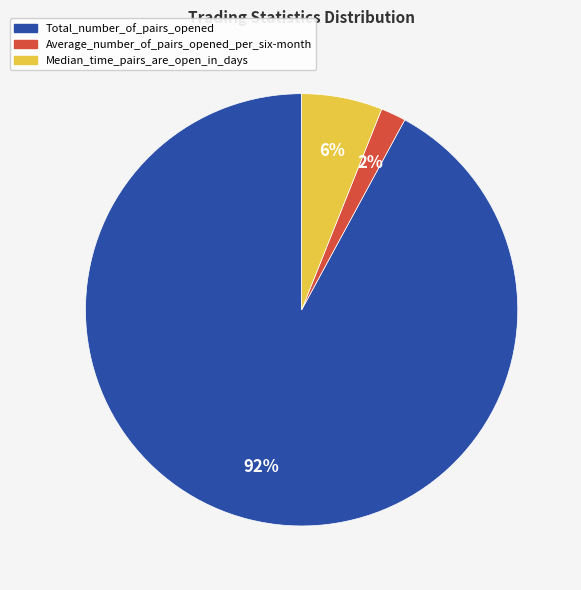

To the nearest percent, what is the combined percentage of Median_time_pairs_are_open_in_days and Average_number_of_pairs_opened_per_six-month?

8%